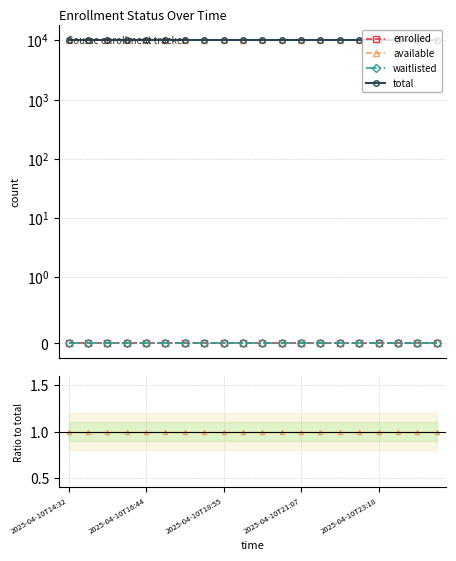

How many distinct data groups are displayed?

4